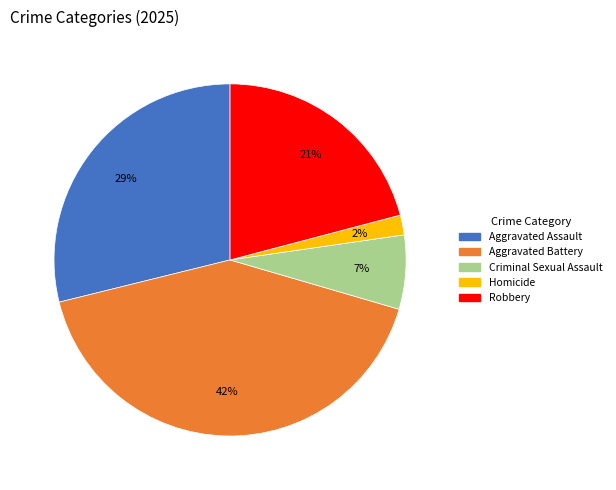

Does Homicide account for over 50% of the chart?

No